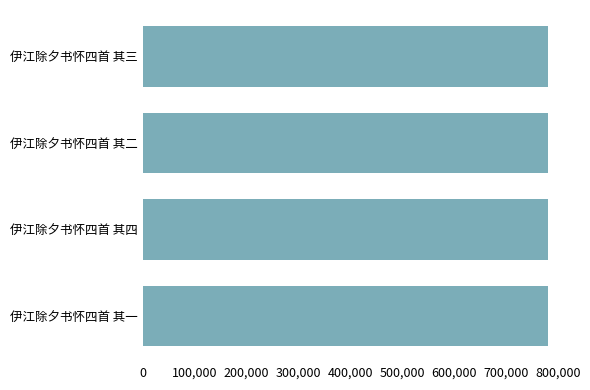

What is the maximum value shown in the chart?

780844